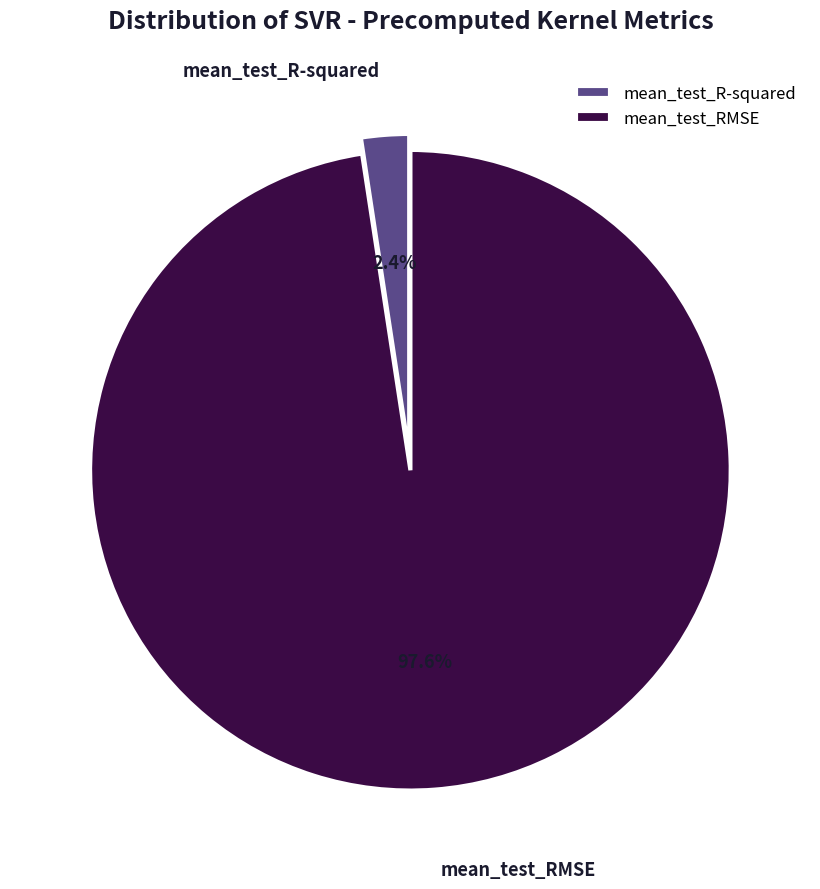

Rank the categories by value from lowest to highest.

mean_test_R-squared, mean_test_RMSE